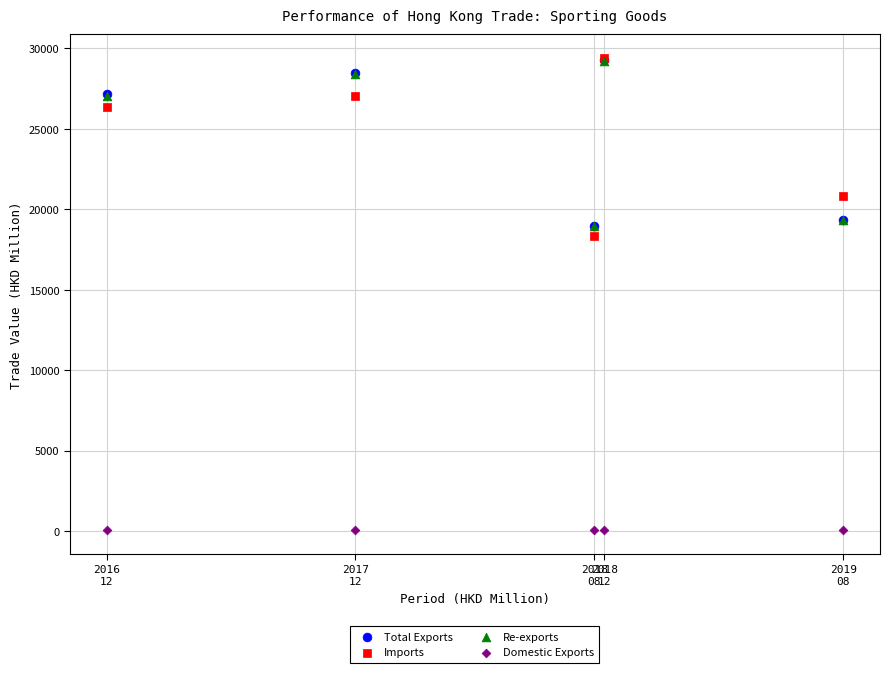

Which series has the largest Y range (max minus min)?

Imports